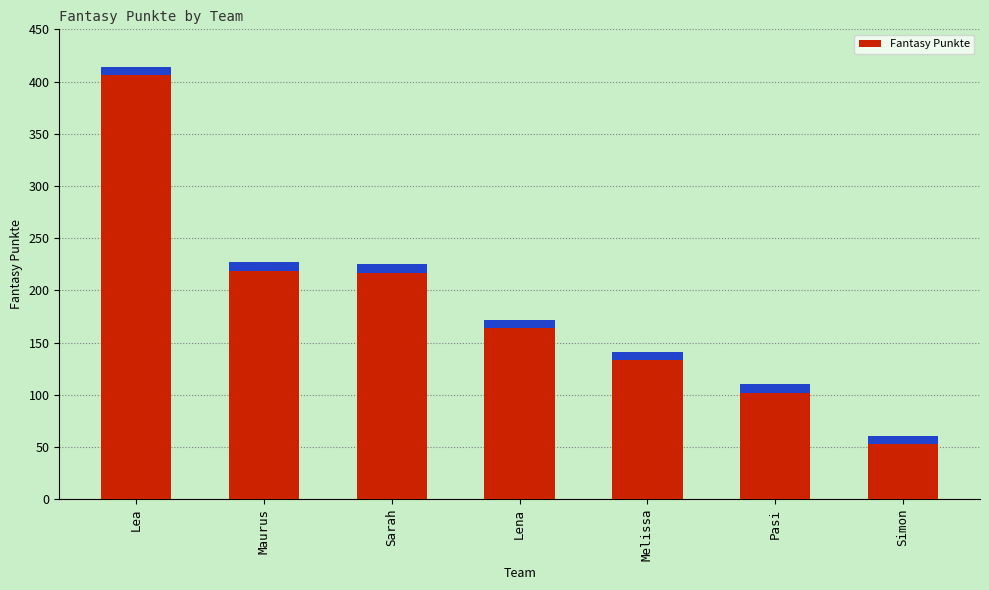

Reading left to right, transcribe all the data shown in this chart.

Lea=414	Maurus=227	Sarah=225	Lena=172	Melissa=141	Pasi=110	Simon=61